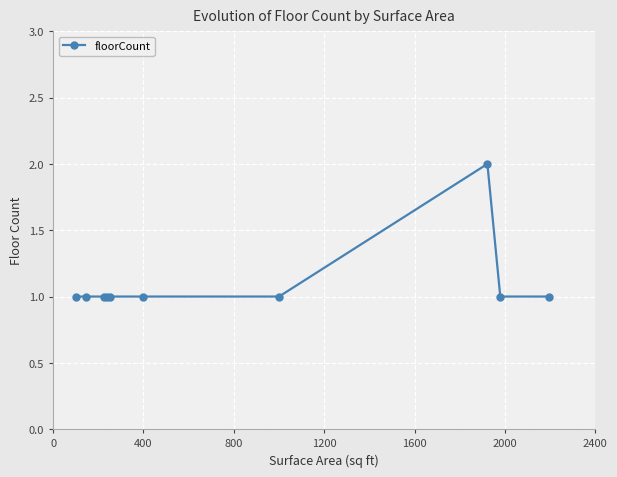

What is the value of the 10th point from the left?

1